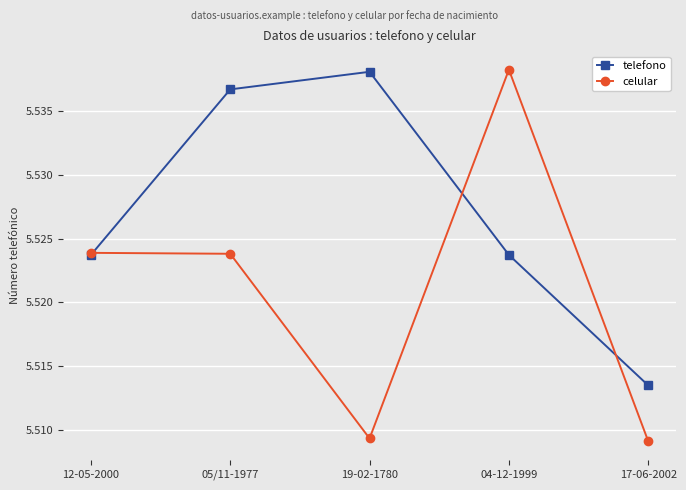

Which series has the largest range (max minus min)?

celular